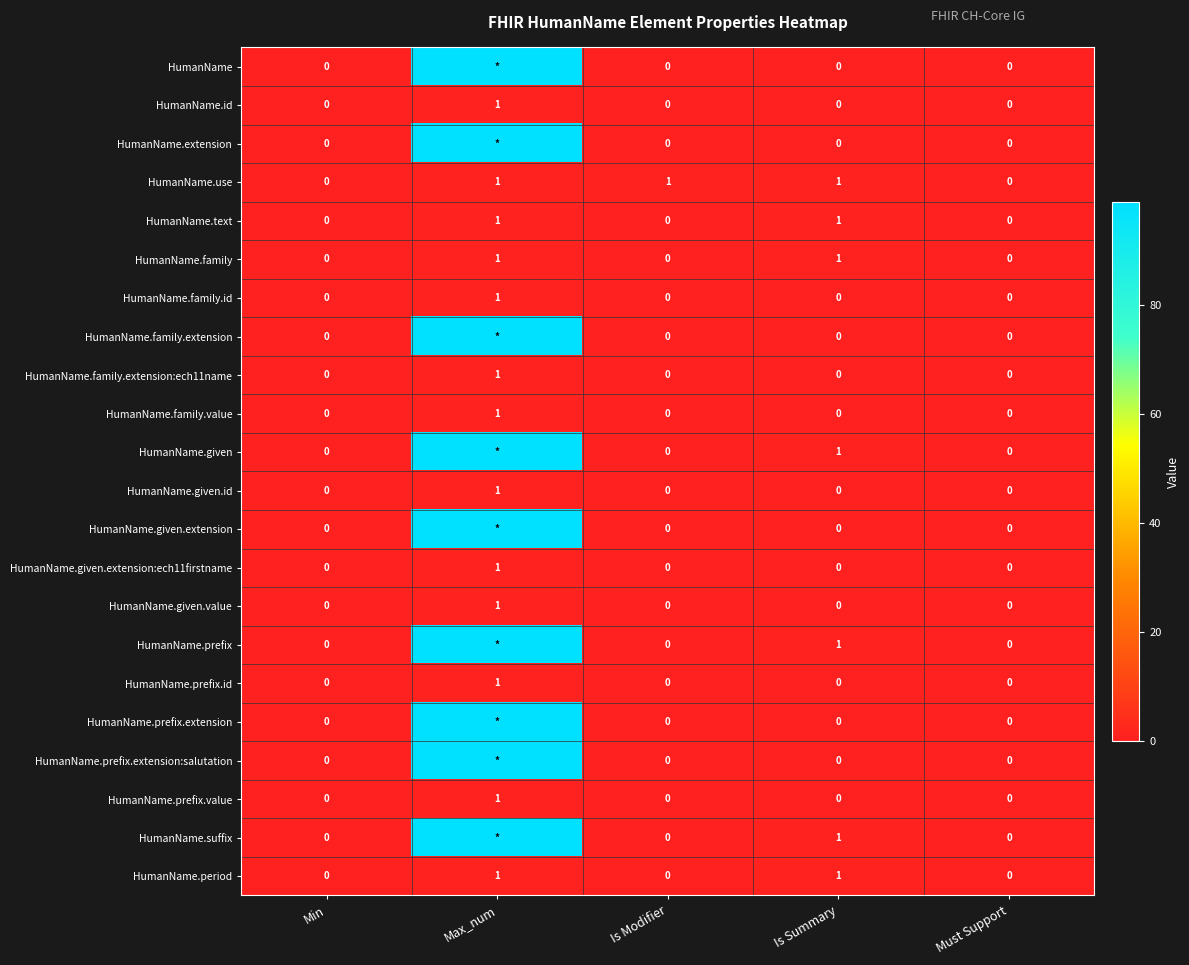

Is the value of HumanName.family.extension:ech11name at Must Support greater than the value of HumanName.family at Max_num?

No